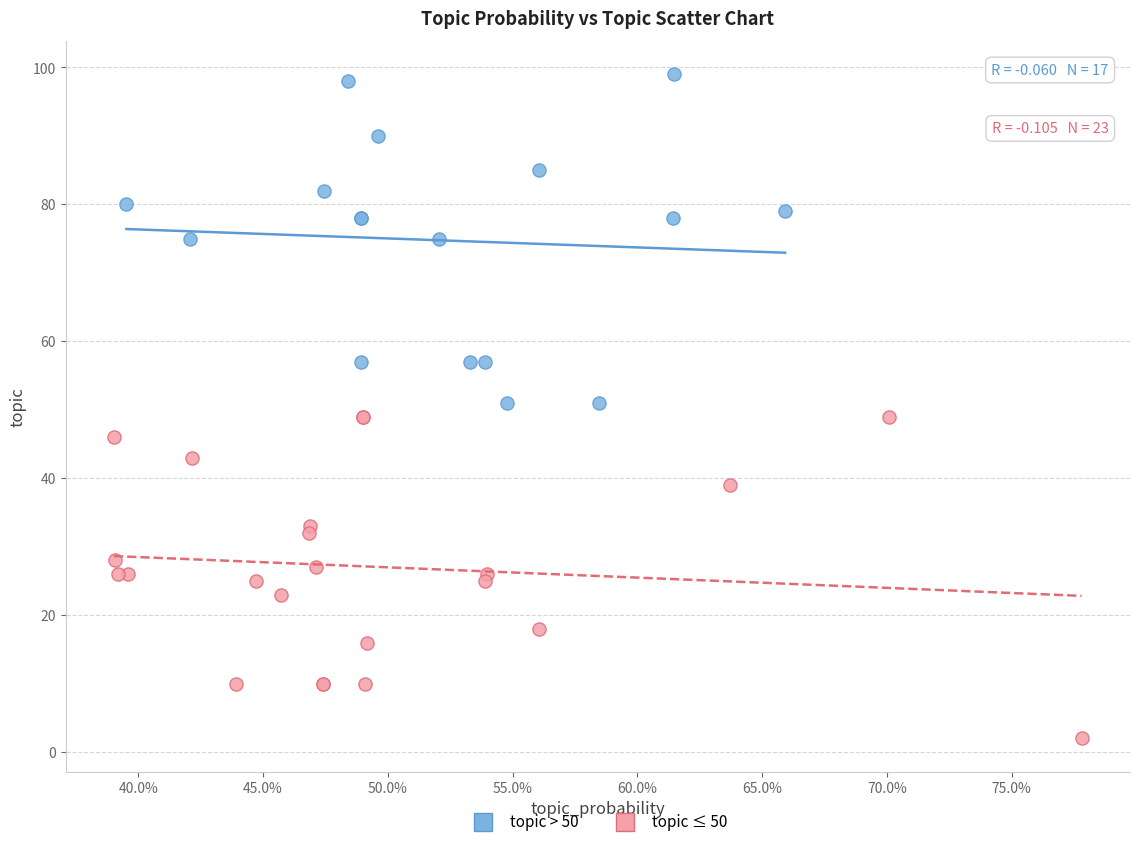

Which series reaches the maximum Y coordinate?

topic > 50